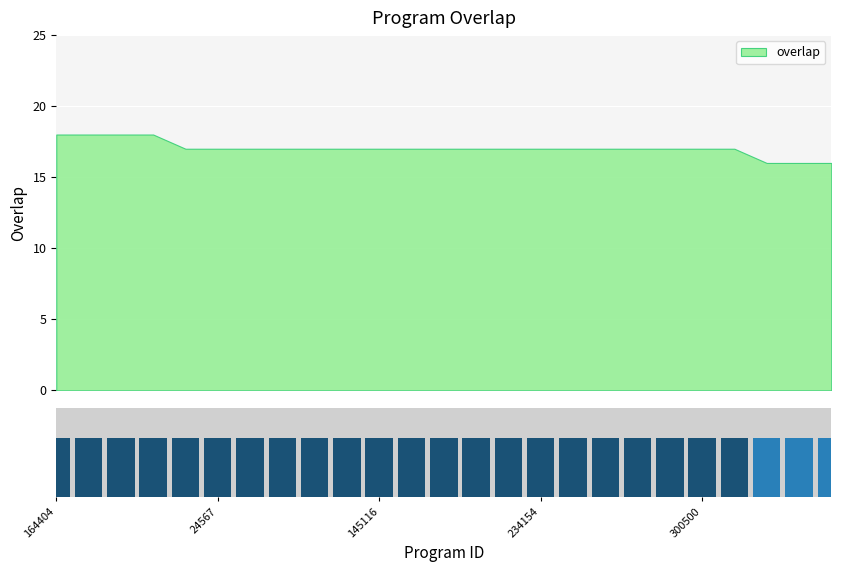

What is the value of the 11th bar from the left?

17